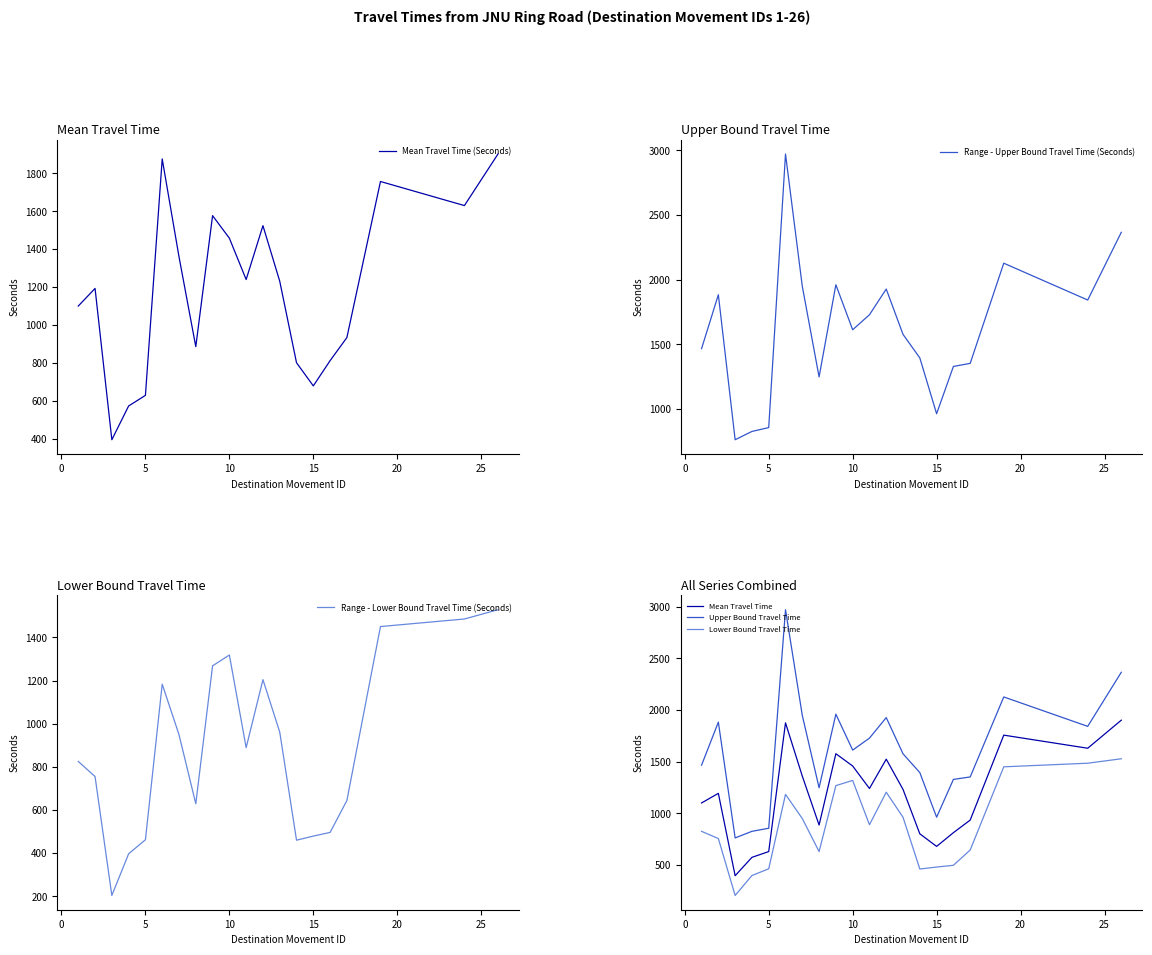

What is the minimum value for Mean Travel Time (Seconds)?

395